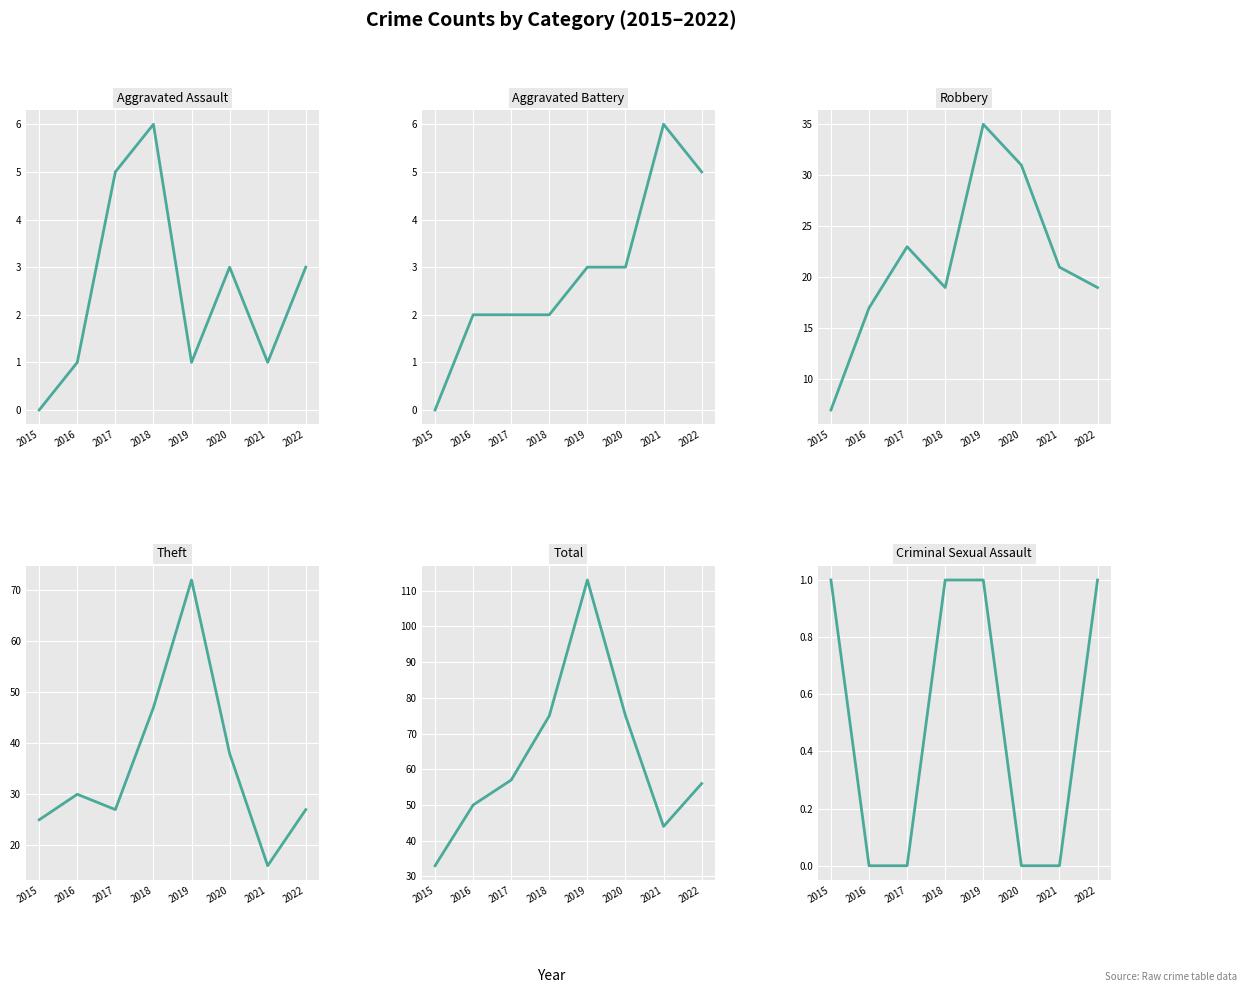

Which has a higher value, 2016 or 2021?

2016